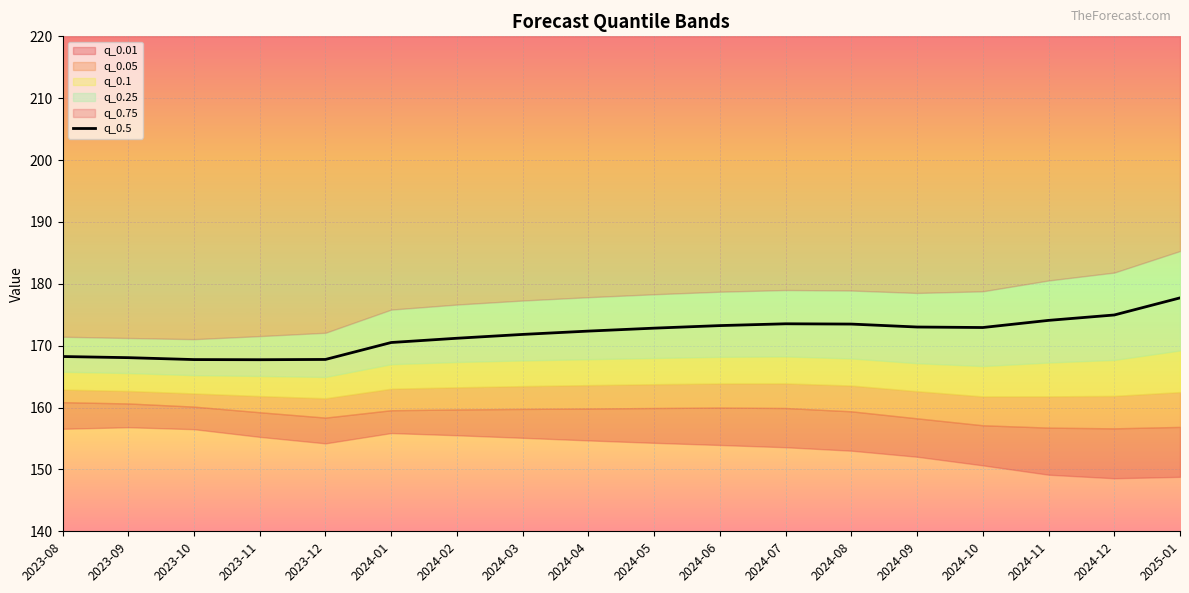

What is the label of the 2nd point from the left?

2023-09